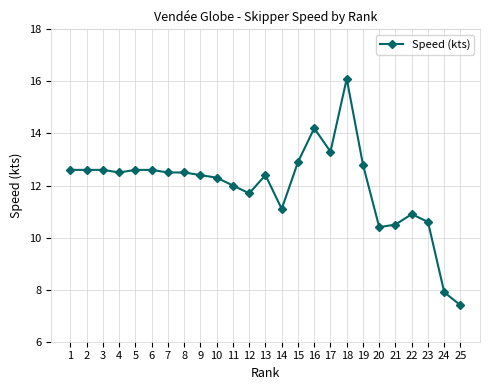

What is the minimum value shown in the chart?

7.4